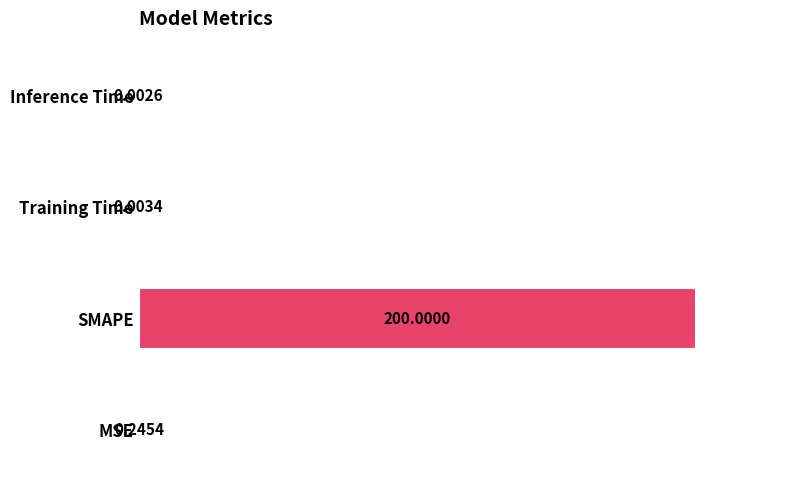

What is the sum of the values at Inference Time and SMAPE?

200.0